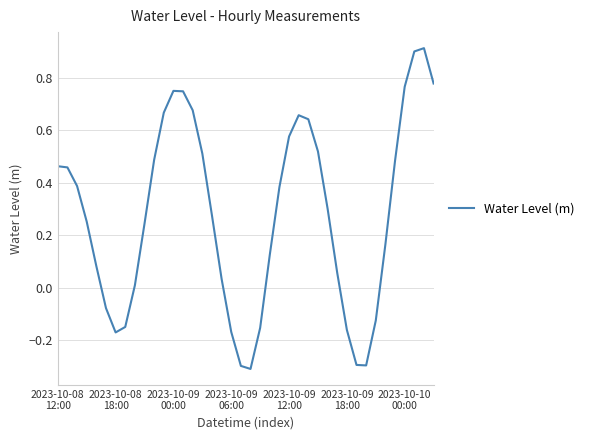

What is the greatest value displayed?

0.9